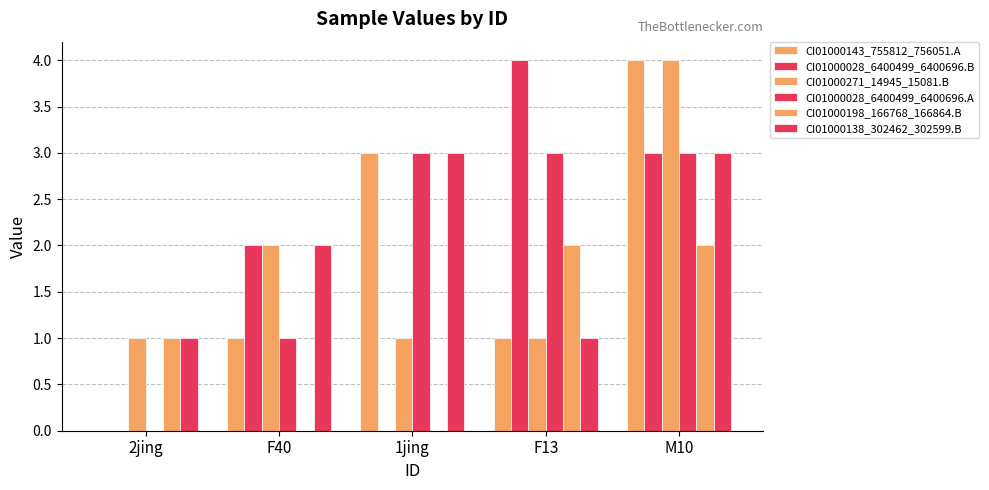

Are the bars grouped side by side (vs. stacked)?

Yes